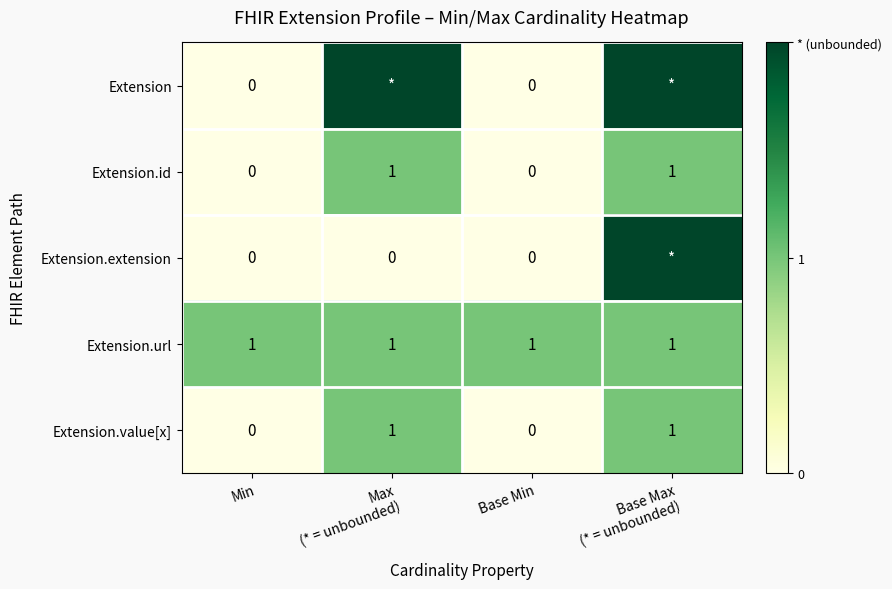

What is the total value across all series at Max
(* = unbounded)?

5